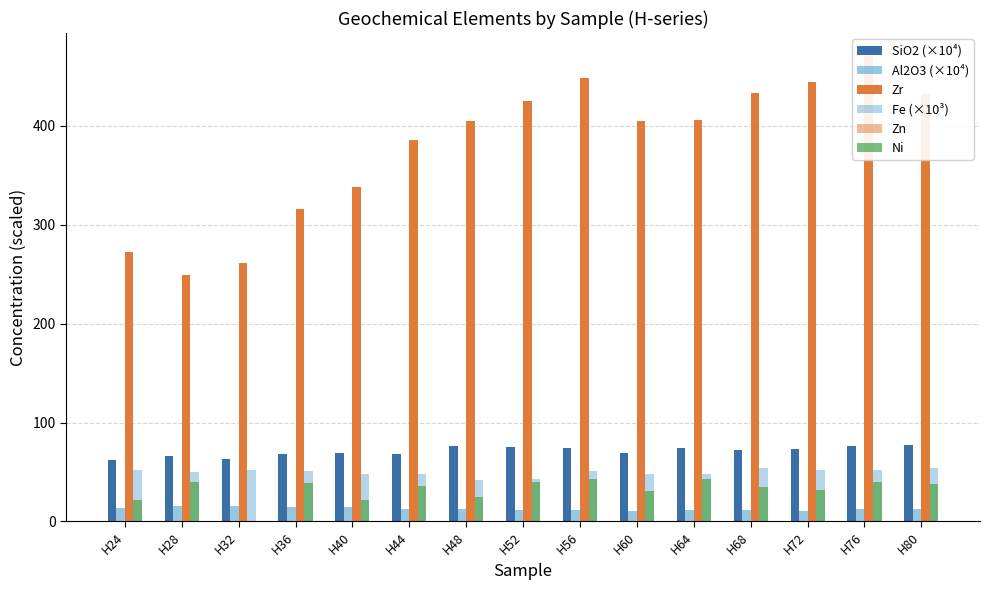

What value does the Zr series have at H60?

404.7